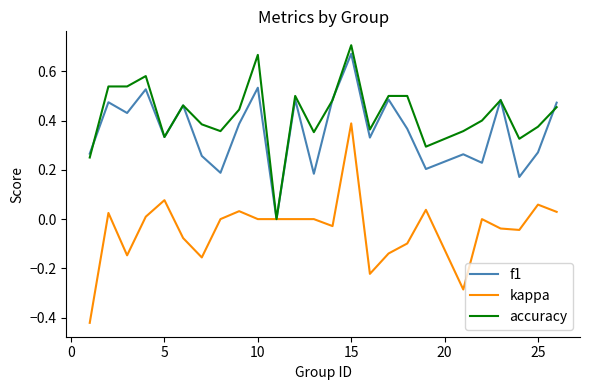

Which series has the largest total across all categories?

accuracy